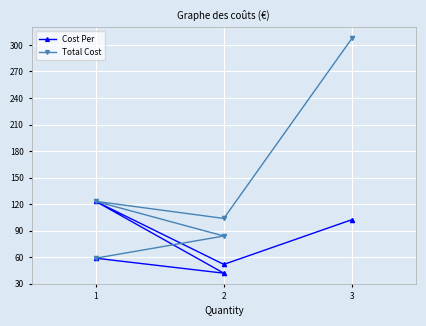

How many data points in Cost Per are above 58?

3